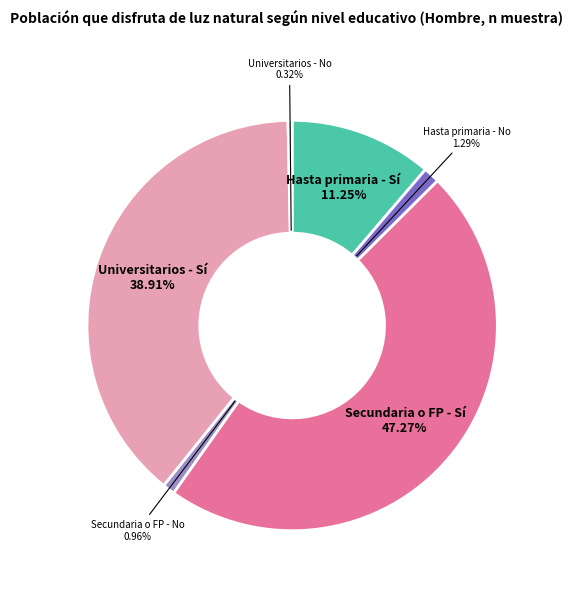

What percentage do Universitarios - No and Secundaria o FP - Sí together represent?

47.6%